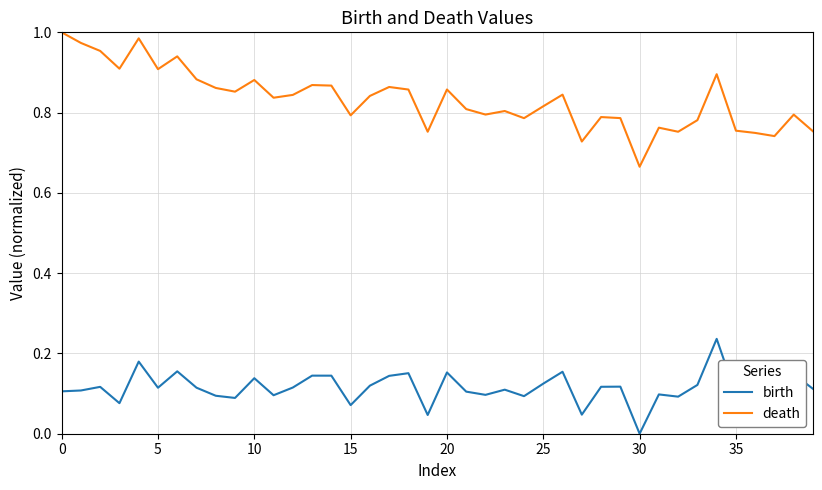

Which series has the widest spread of values?

death